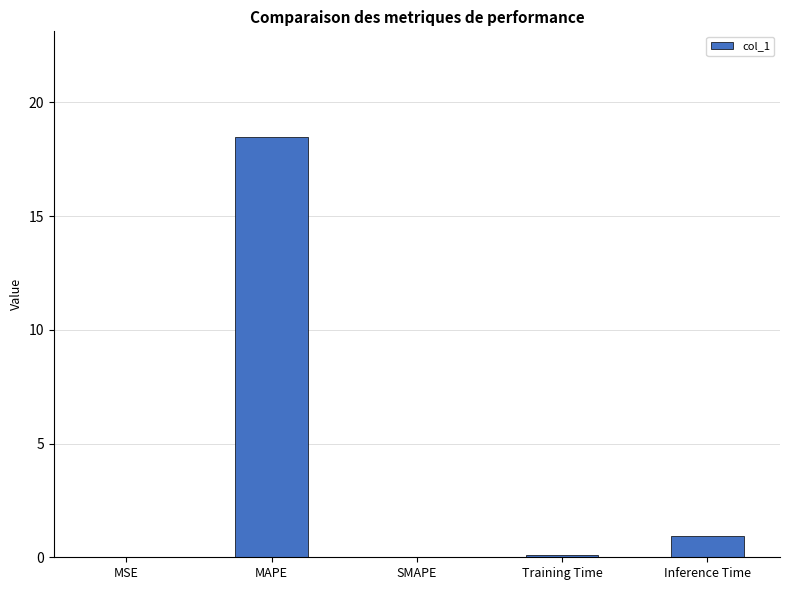

True or false: the data shows -8.5 at SMAPE.

False